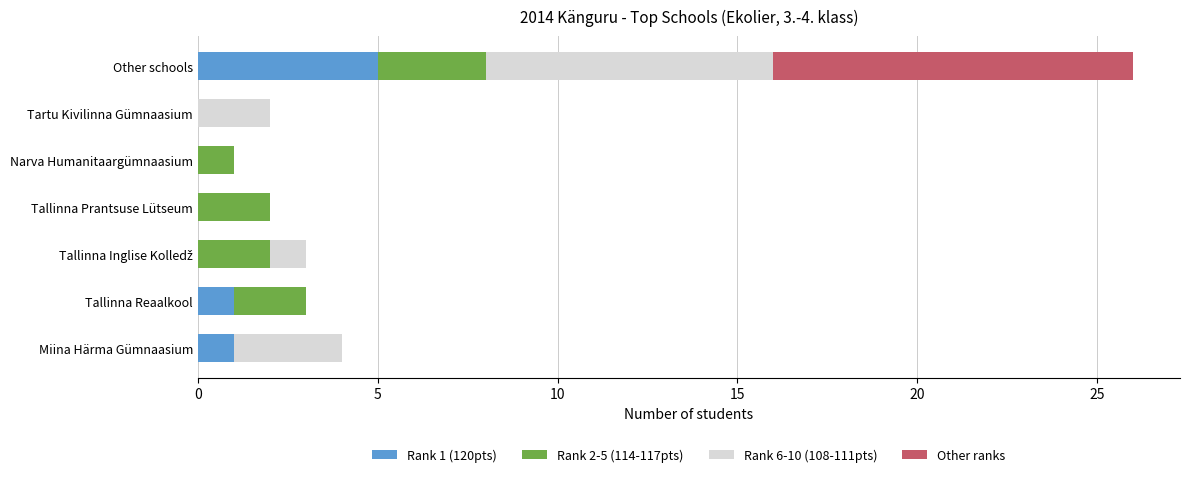

At which label does Rank 1 (120pts) reach its peak?

Other schools